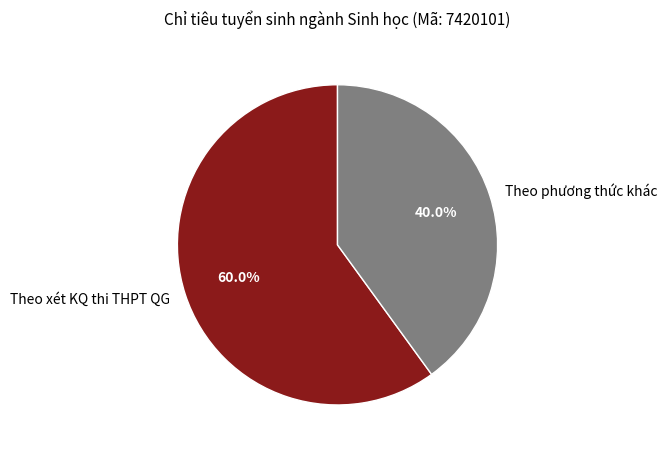

Approximately how many times larger is the value at Theo phương thức khác compared to Theo xét KQ thi THPT QG?

0.7